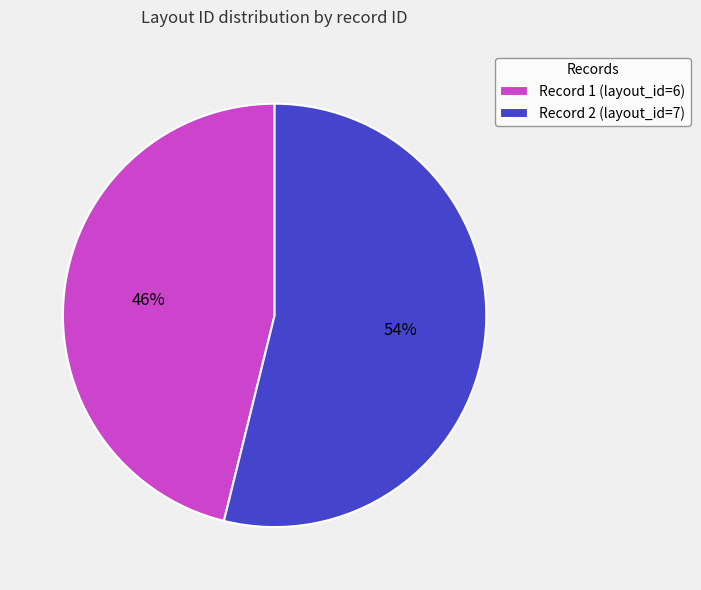

Which slice is the largest?

Record 2 (layout_id=7)